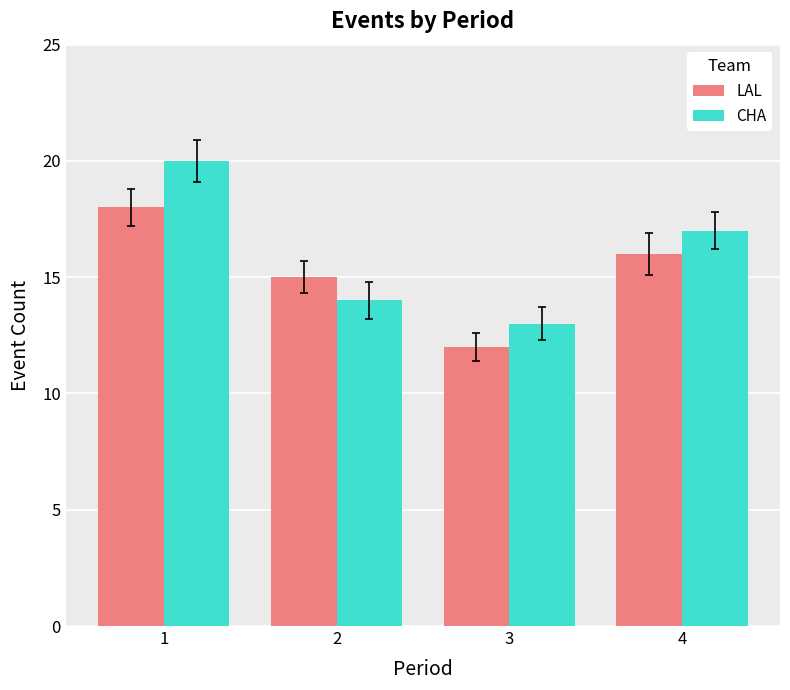

How many groups of bars are there?

4